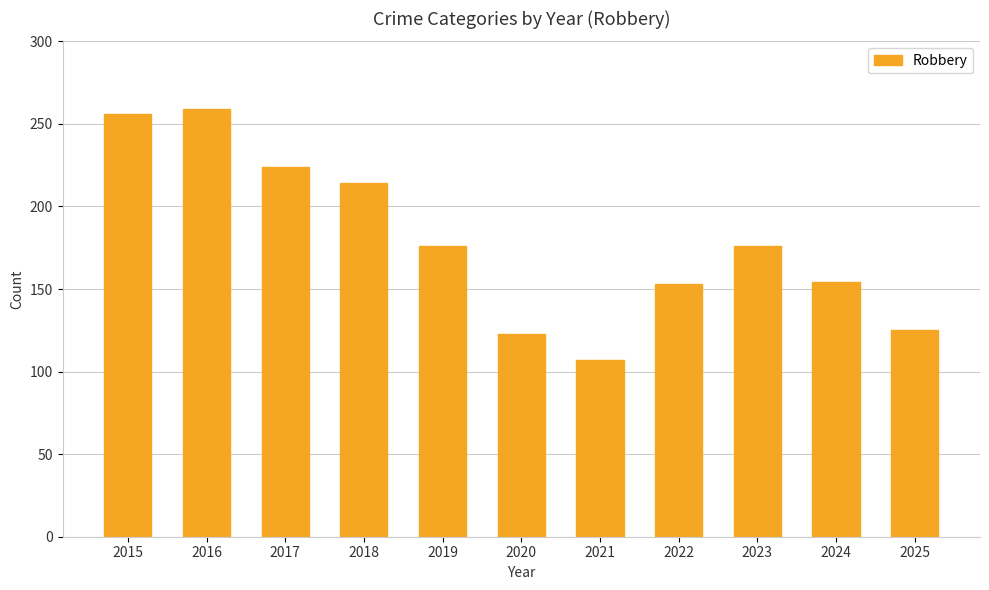

Is it true that the value at 2019 is 176?

True